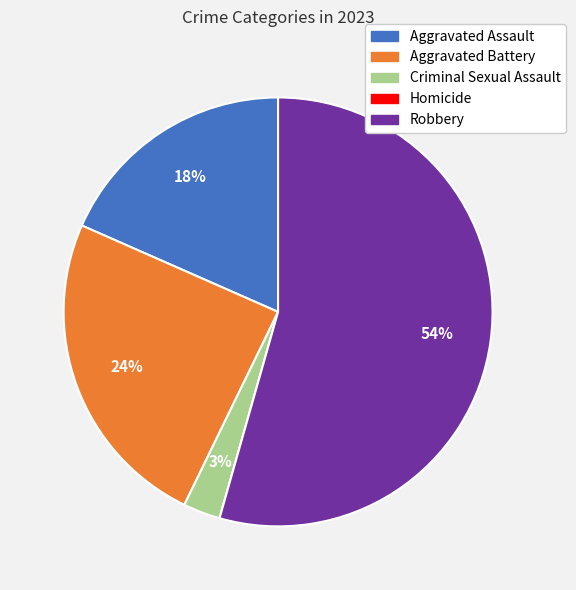

To the nearest percent, what is the average slice percentage?

20%